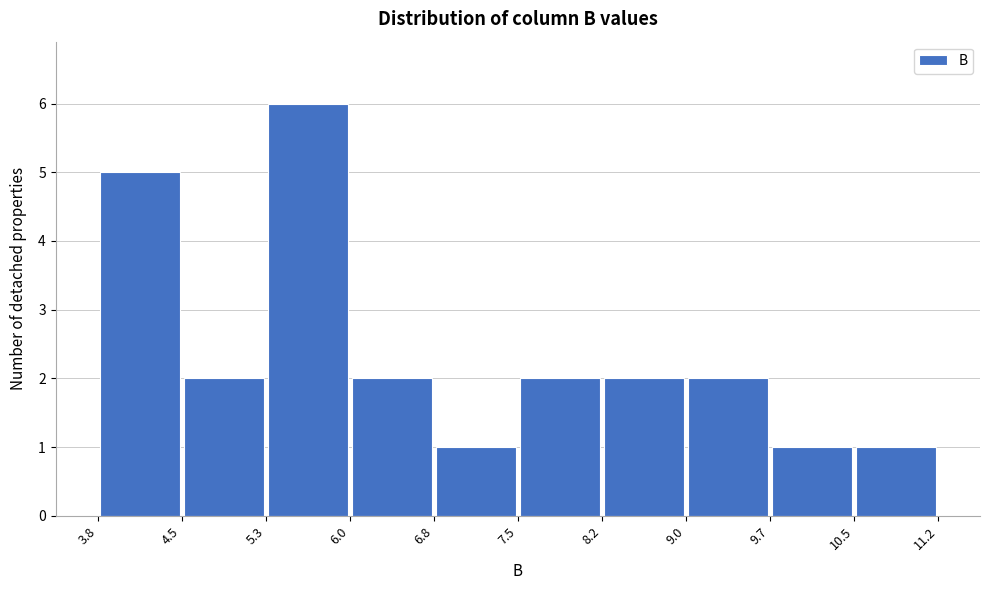

Reading left to right, transcribe this chart: for each bar, give the range it covers on the x-axis and its height. The values are not printed on the chart, so give them approximately, as read against the axis.

3.8 to 4.5: 5
4.5 to 5.3: 2
5.3 to 6.0: 6
6.0 to 6.8: 2
6.8 to 7.5: 1
7.5 to 8.2: 2
8.2 to 9.0: 2
9.0 to 9.7: 2
9.7 to 10.5: 1
10.5 to 11.2: 1